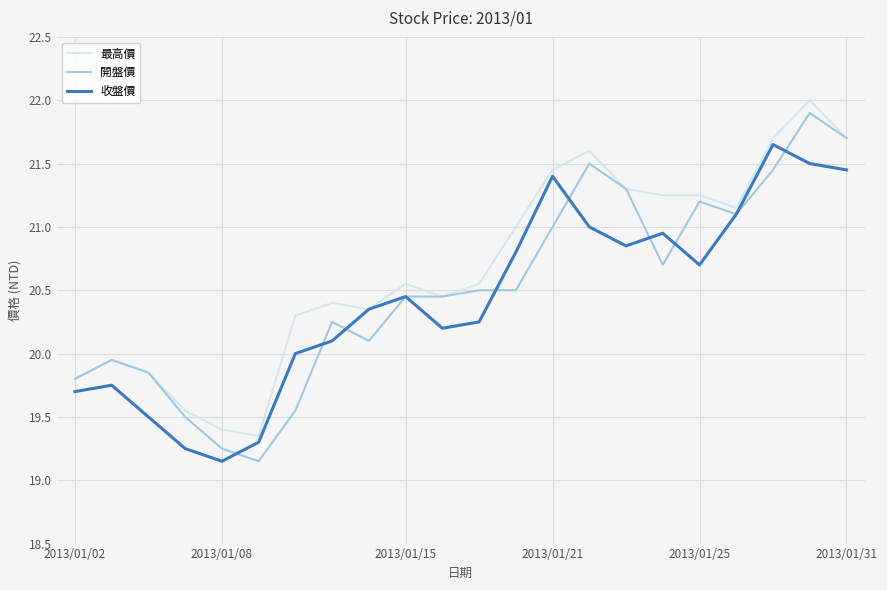

Which series has the largest total across all categories?

最高價